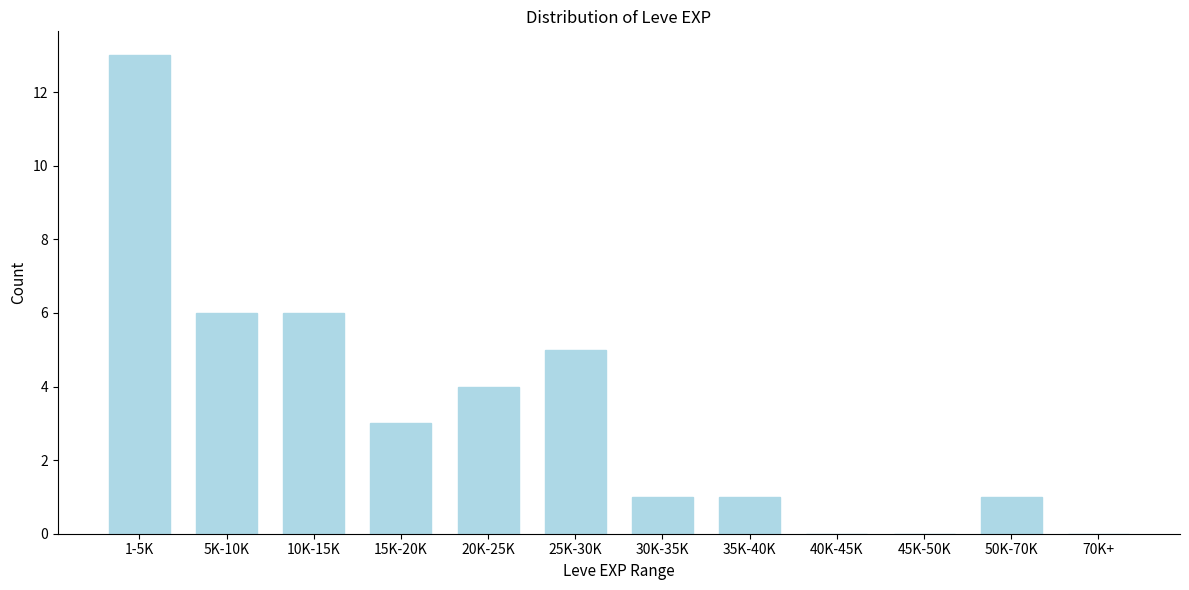

Reading right to left, extract all data points from this chart.

70K+=0	50K-70K=1	45K-50K=0	40K-45K=0	35K-40K=1	30K-35K=1	25K-30K=5	20K-25K=4	15K-20K=3	10K-15K=6	5K-10K=6	1-5K=13